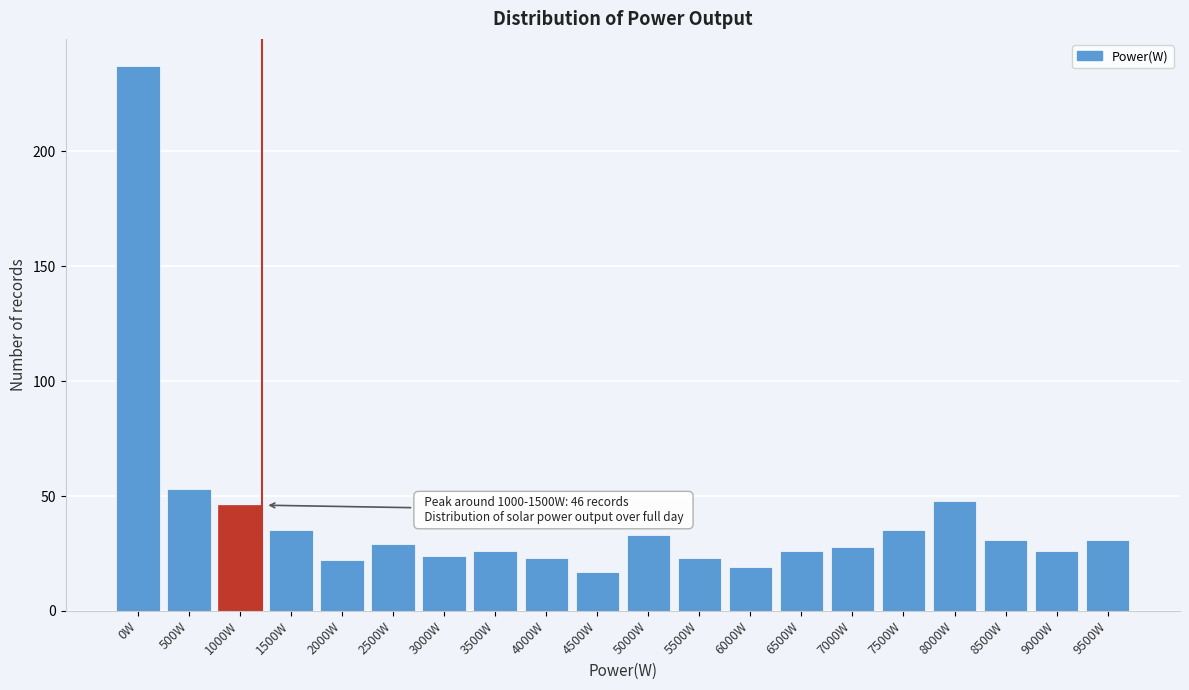

Reading left to right, list all the values displayed in this chart.

0W=237	500W=53	1000W=46	1500W=35	2000W=22	2500W=29	3000W=24	3500W=26	4000W=23	4500W=17	5000W=33	5500W=23	6000W=19	6500W=26	7000W=28	7500W=35	8000W=48	8500W=31	9000W=26	9500W=31